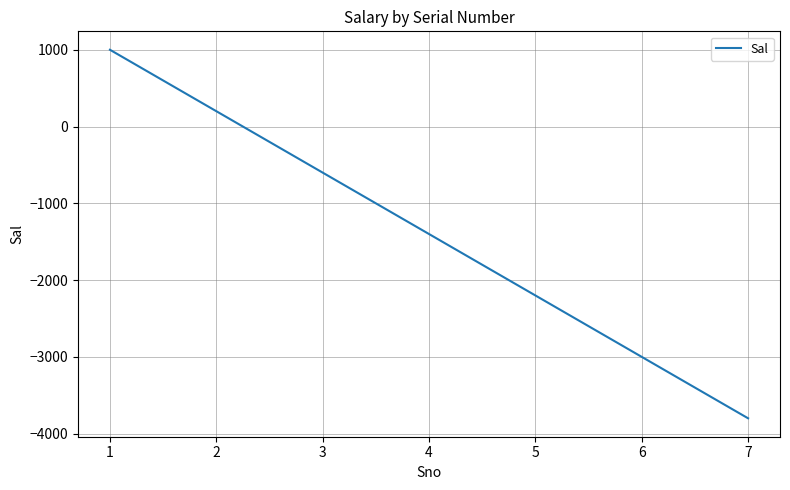

At which category does the chart reach its minimum across all series?

7